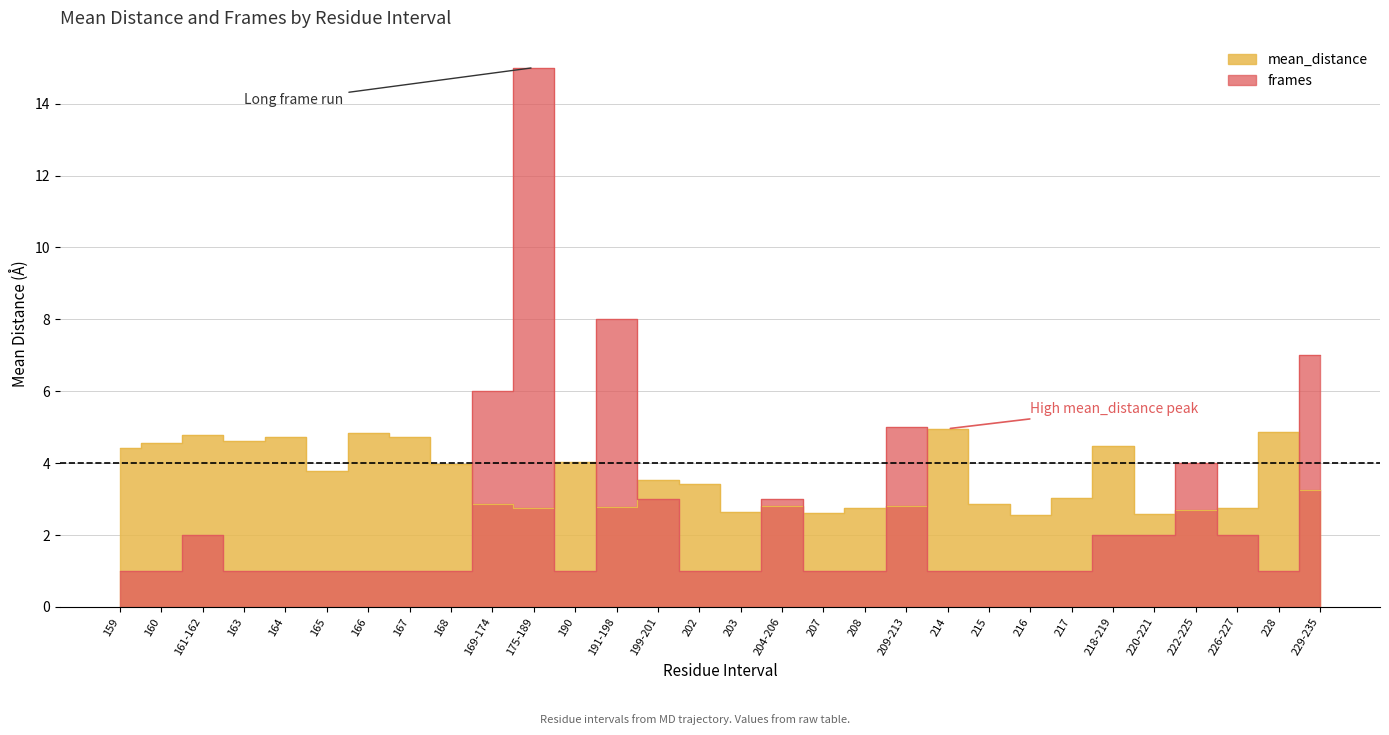

Between 199-201 and 165, which is larger?

165